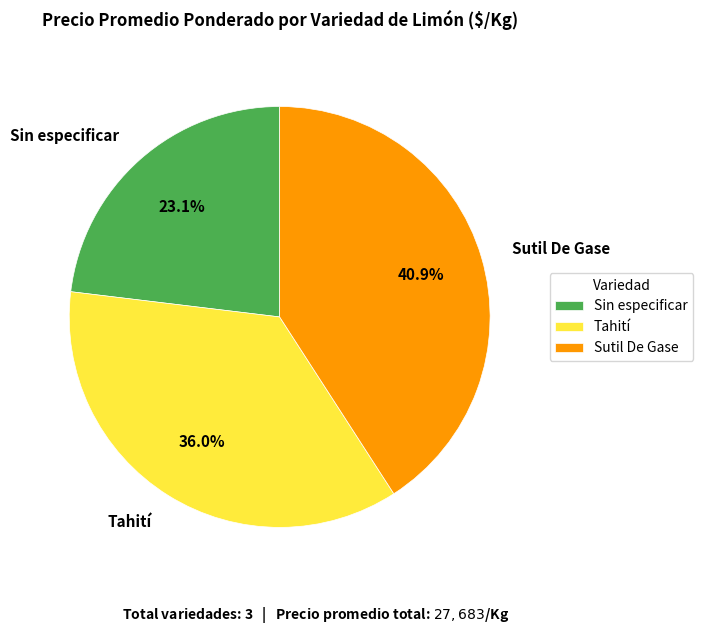

To the nearest percent, what portion does Tahití represent?

36%